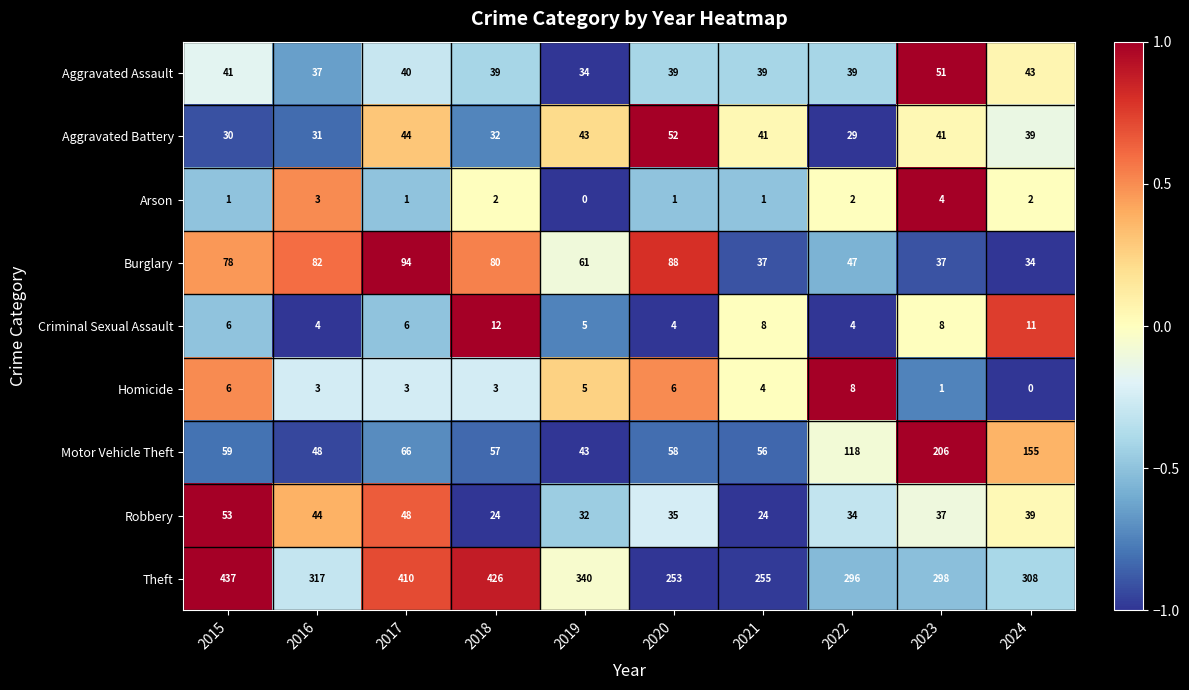

Is it true that Burglary equals 21 at 2021?

False